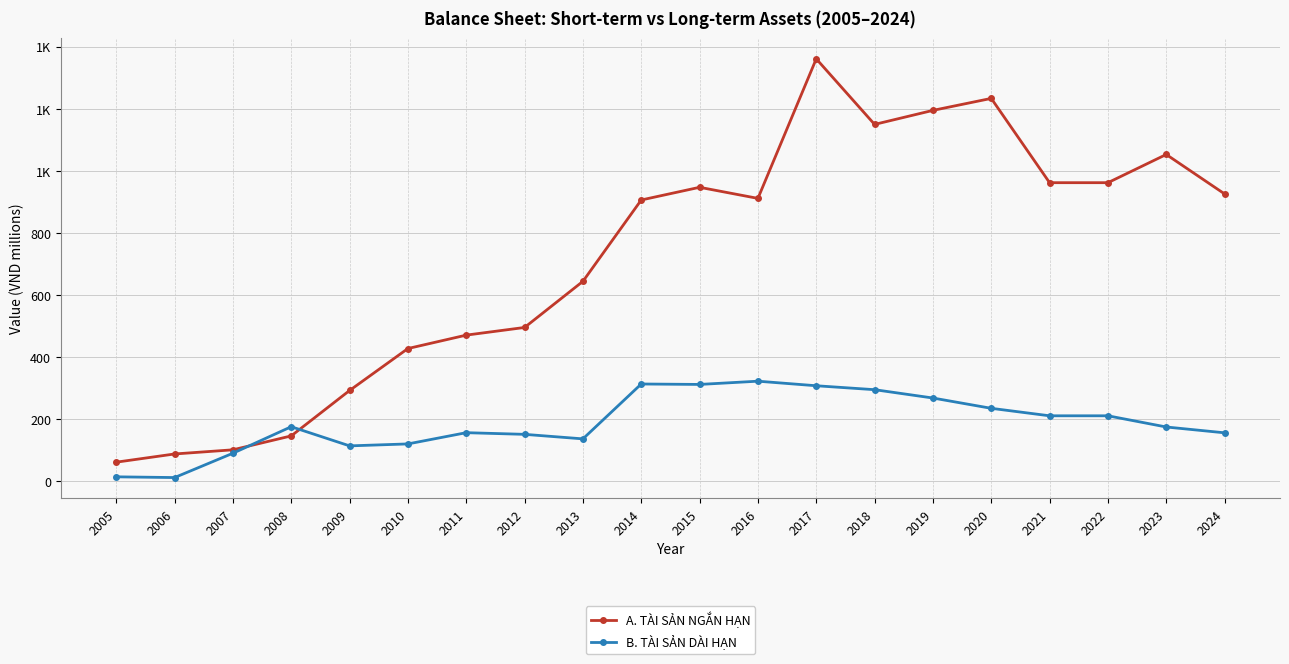

Which series has the largest range (max minus min)?

A. TÀI SẢN NGẮN HẠN